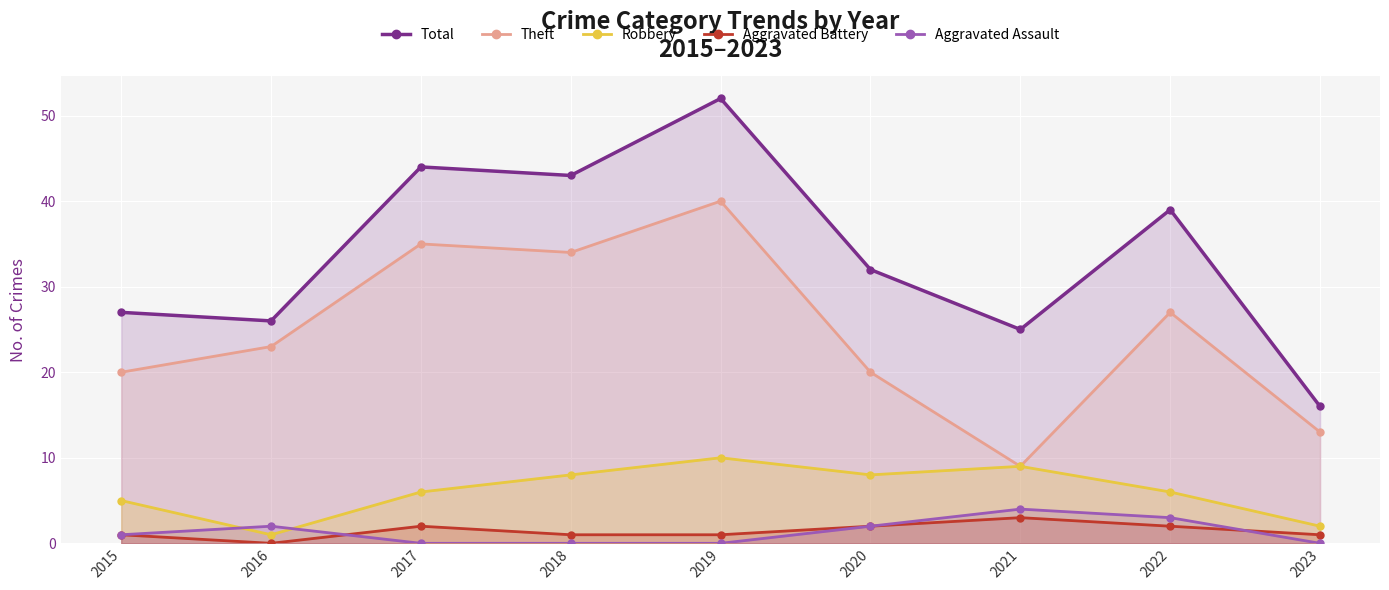

At how many categories does at least one series exceed 16?

8